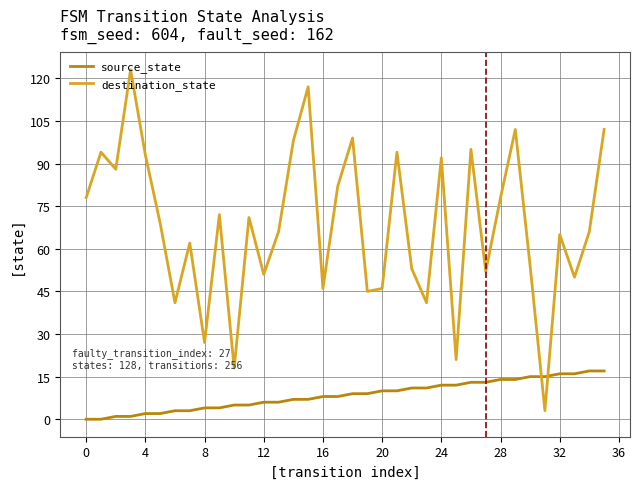

True or false: source_state and destination_state cross at least once.

True